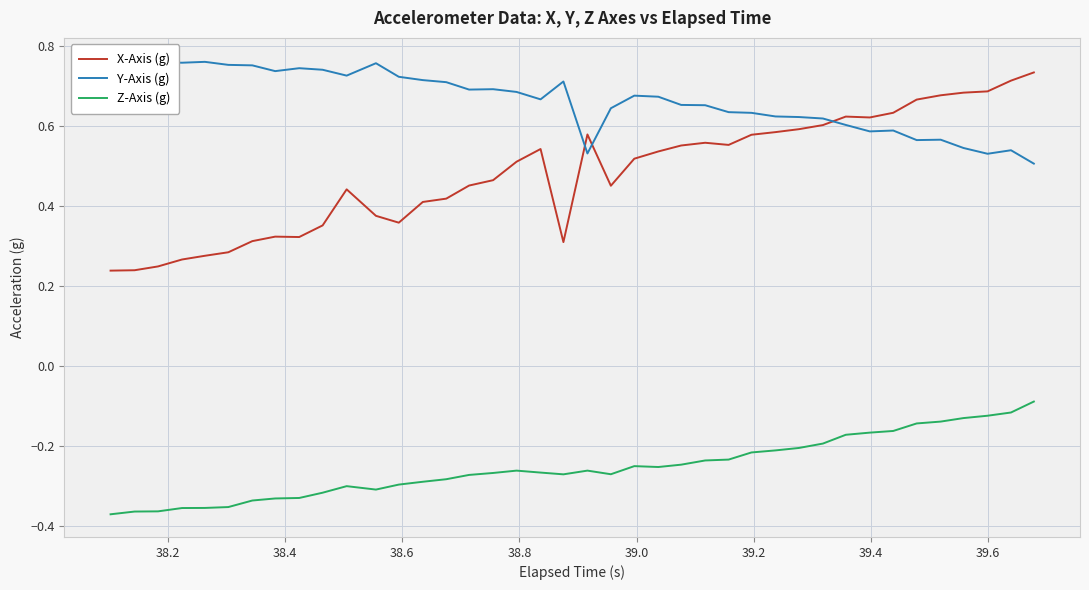

How many interior local valleys does the Y-Axis (g) series have?

9